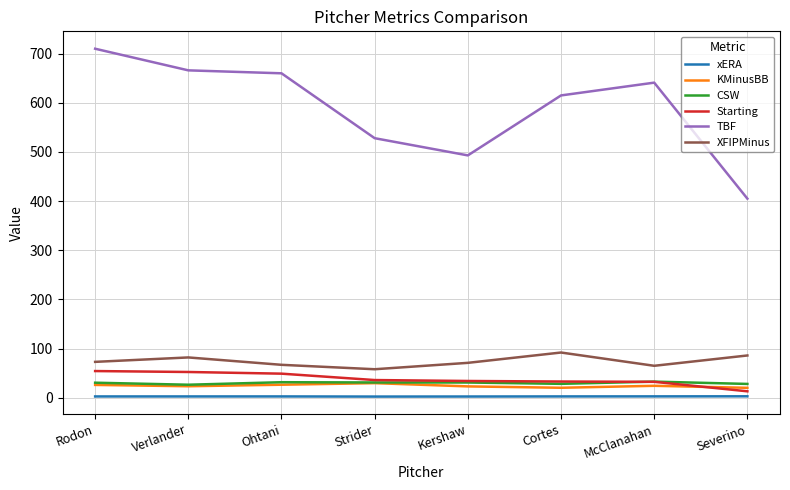

What is the sum of the CSW values at Strider and Ohtani?

62.7